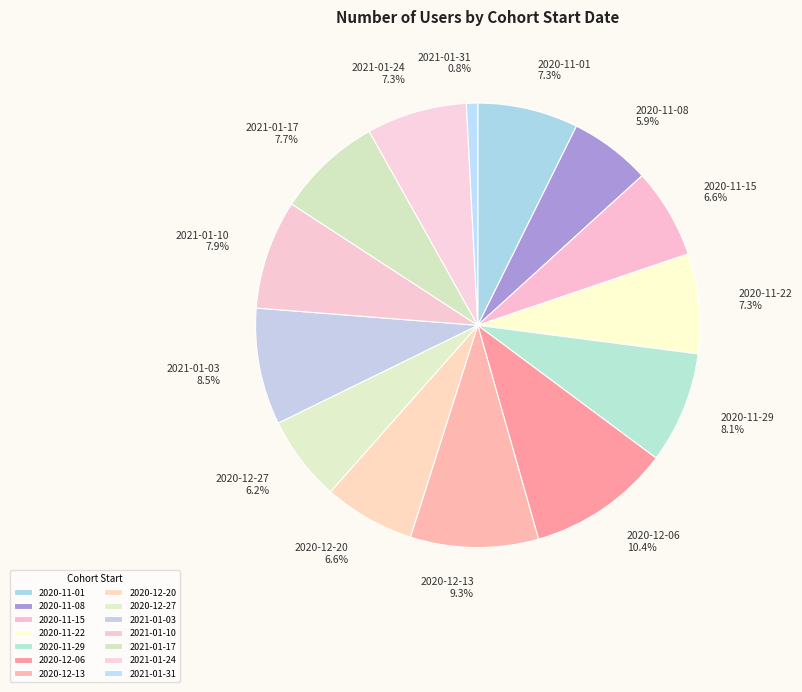

What is the largest slice in the pie chart?

2020-12-06